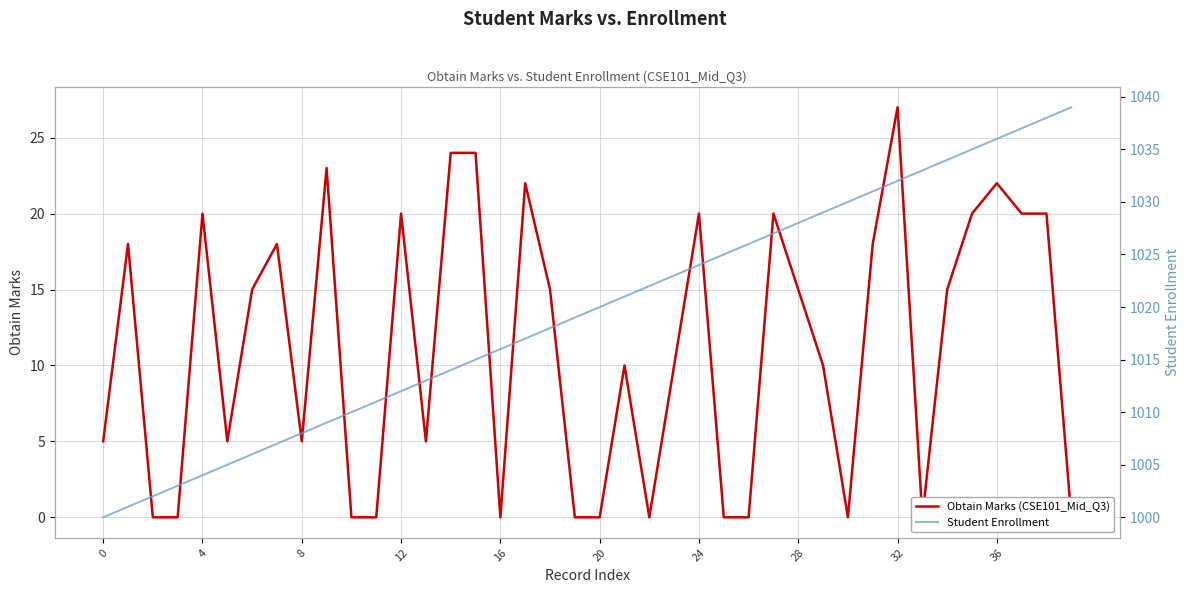

Between 16 and 28, which series saw the biggest shift?

Student Enrollment